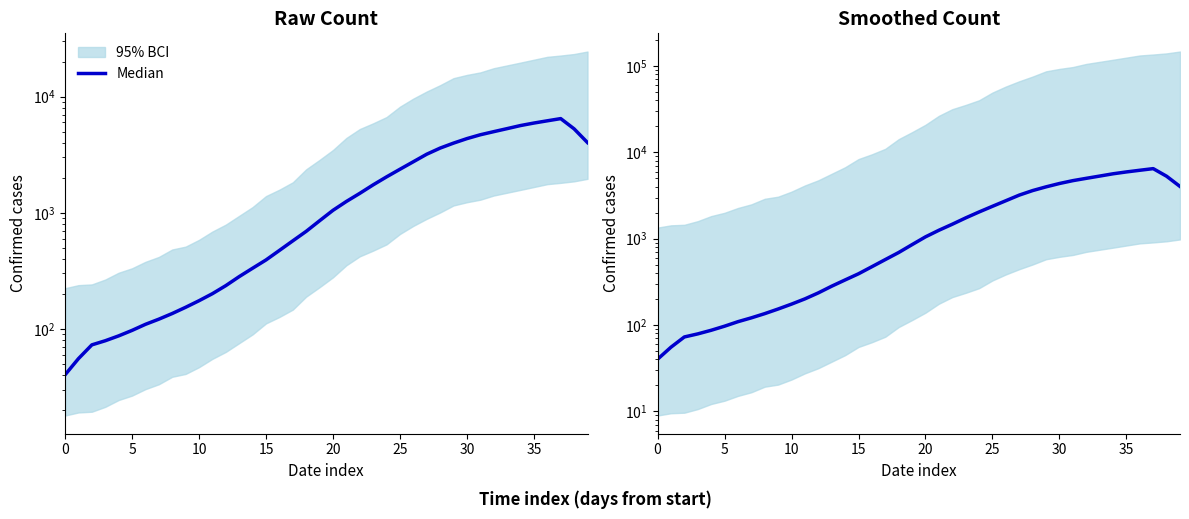

How many lines are shown in the chart?

1